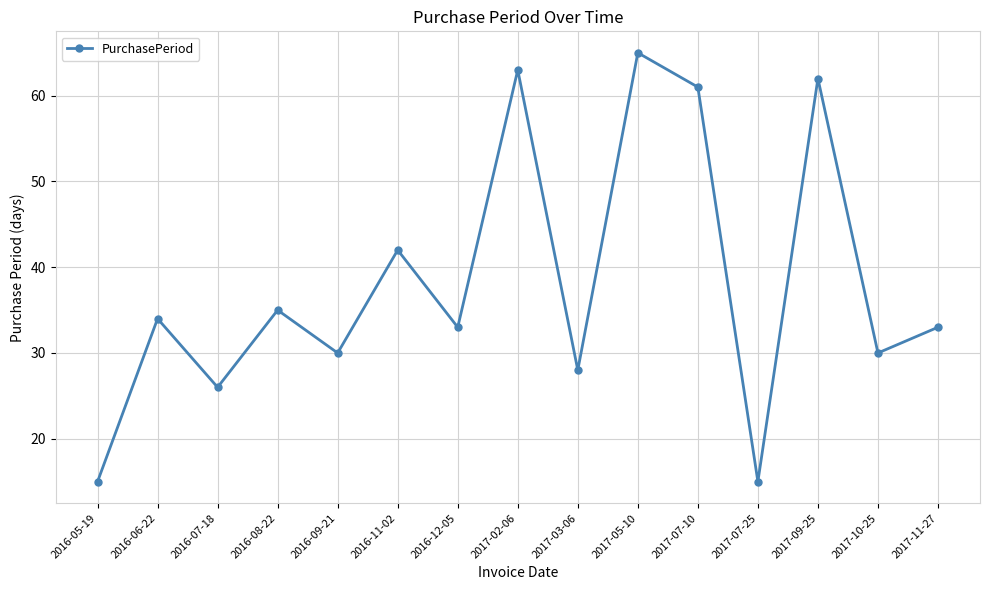

Approximately how many times larger is the value at 2017-03-06 compared to 2016-11-02?

0.7